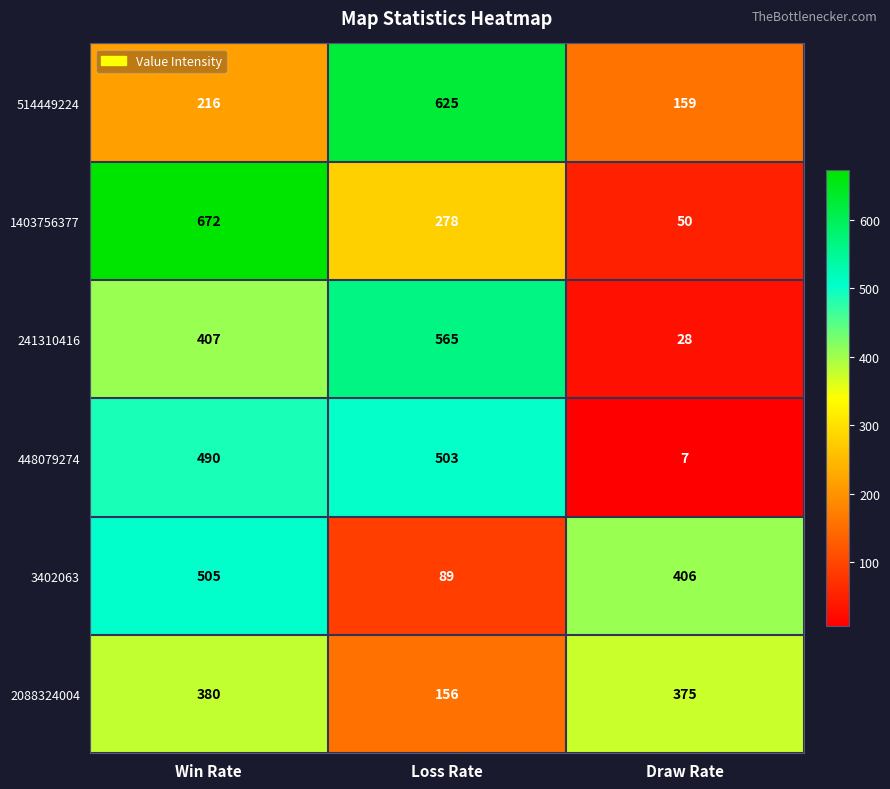

At which category is the sum across all series the highest?

Win Rate